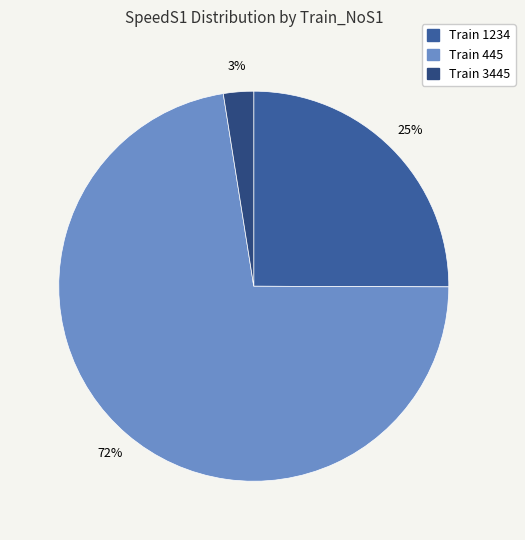

Is there any slice that represents more than half of the pie?

Yes